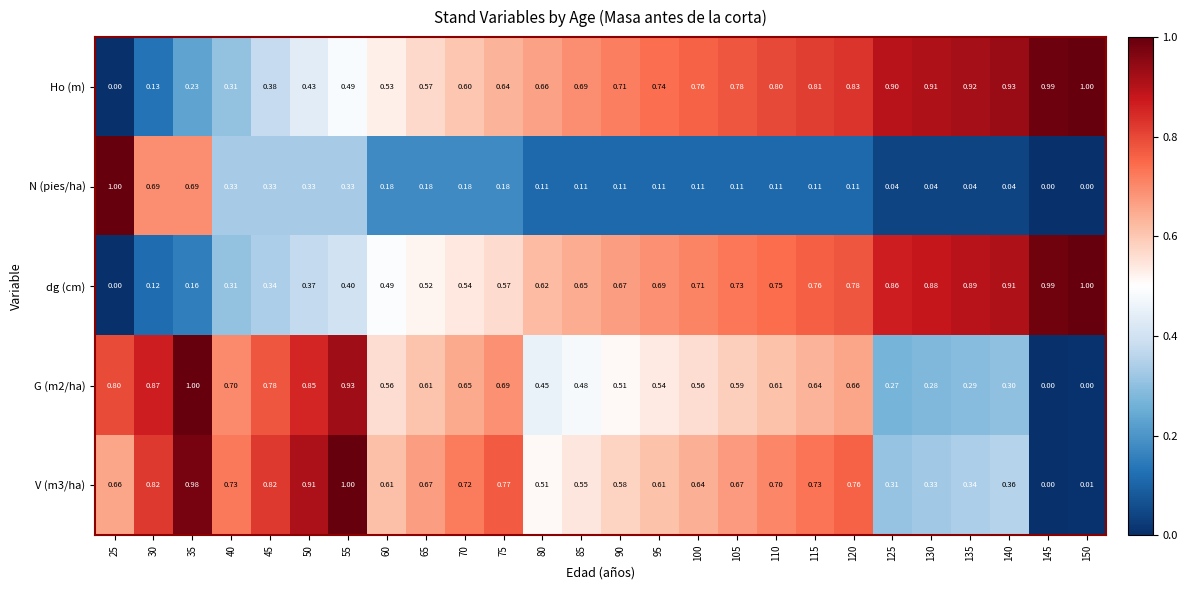

Which series has the largest total across all categories?

Ho (m)